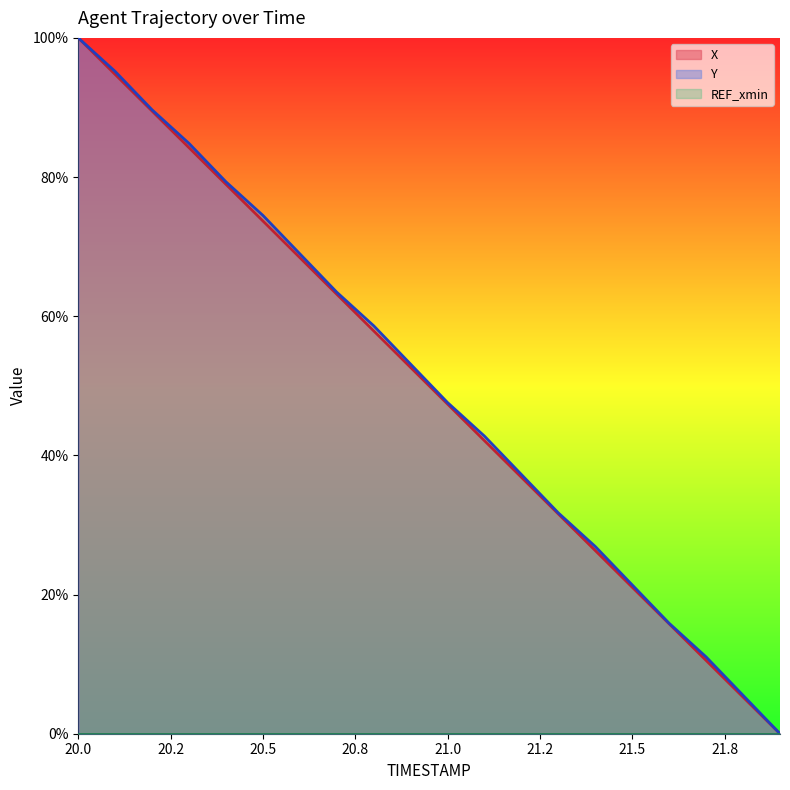

At 20.6, list the series in order from largest to smallest.

Y, X